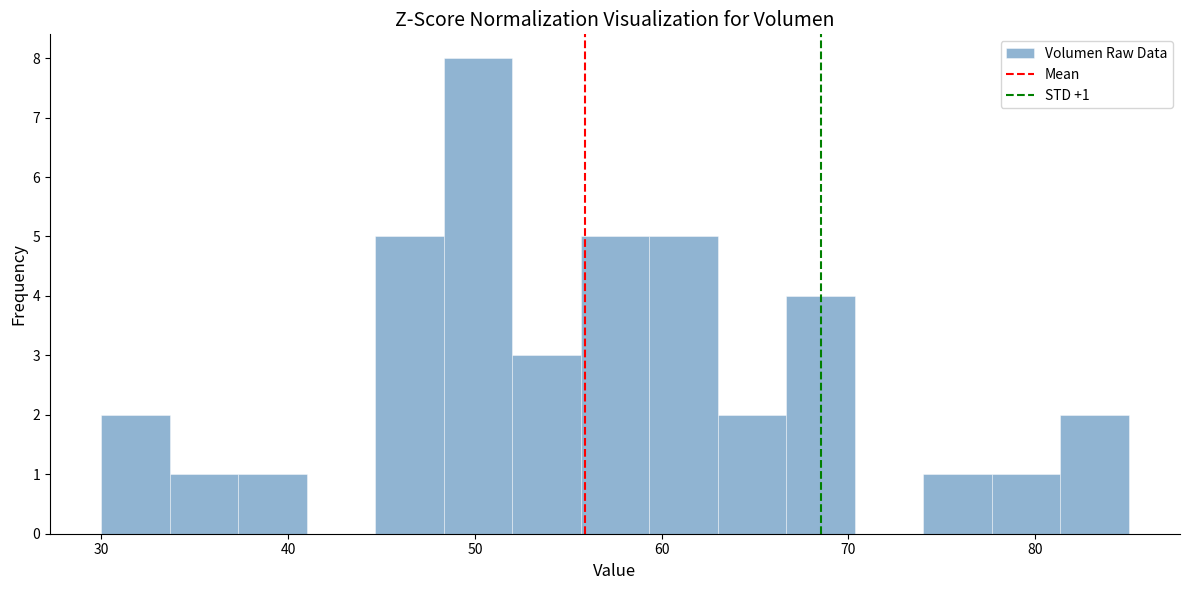

Around what value on the x-axis is the tallest bar? Give the approximate position of its centre, as read against the axis.

50